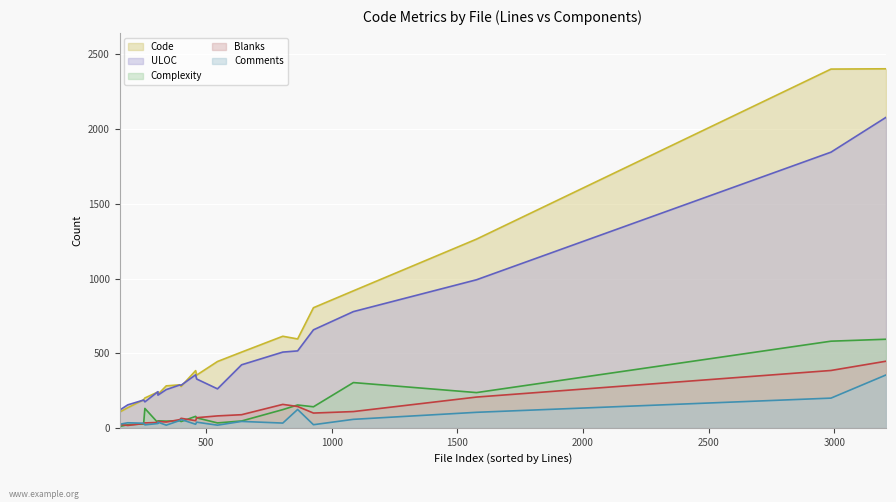

What is the minimum value for Code (line)?

106